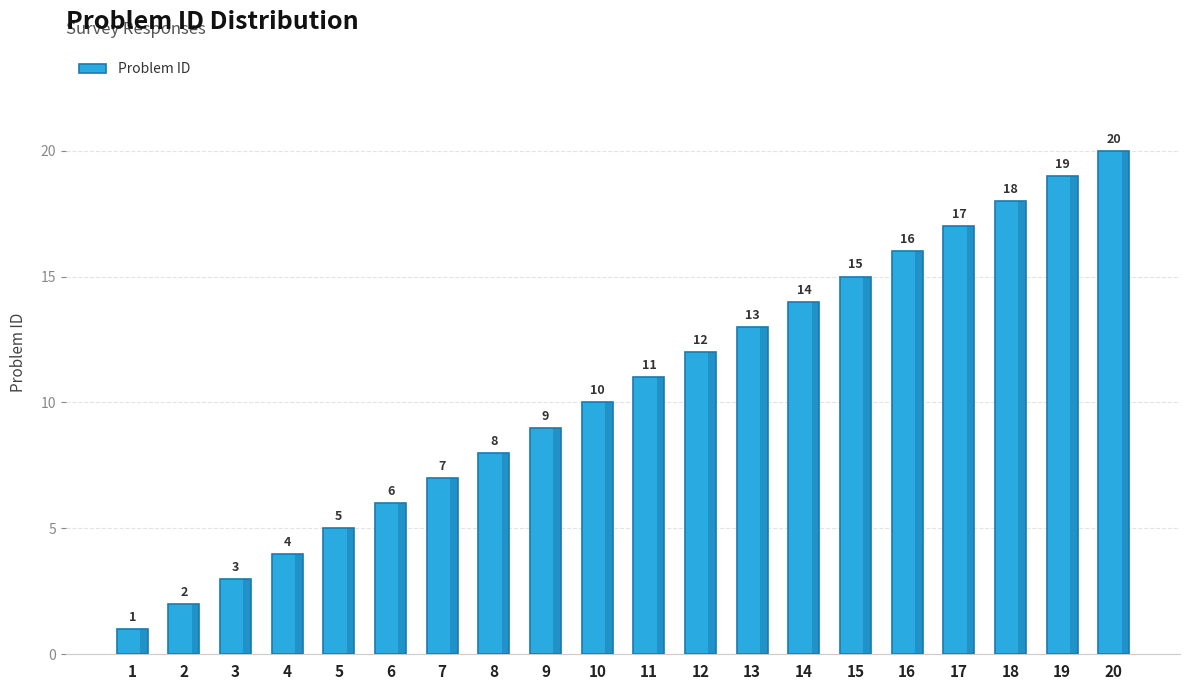

What is the minimum value shown in the chart?

1